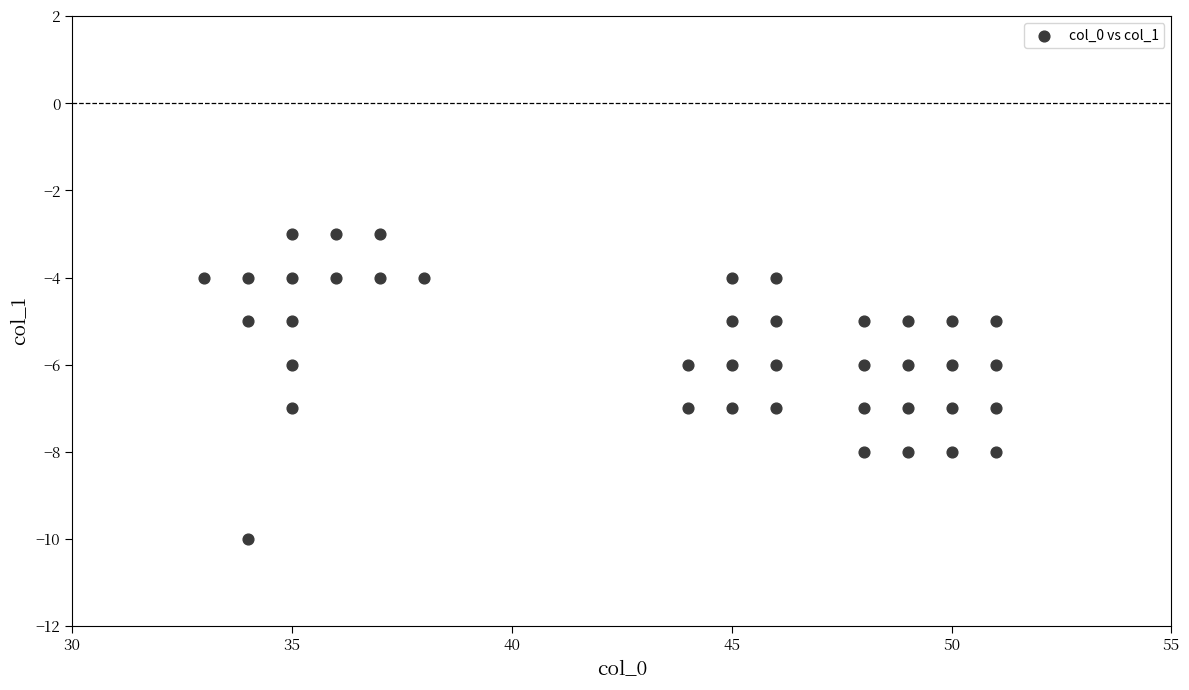

What is the range of X values (max minus min)?

18